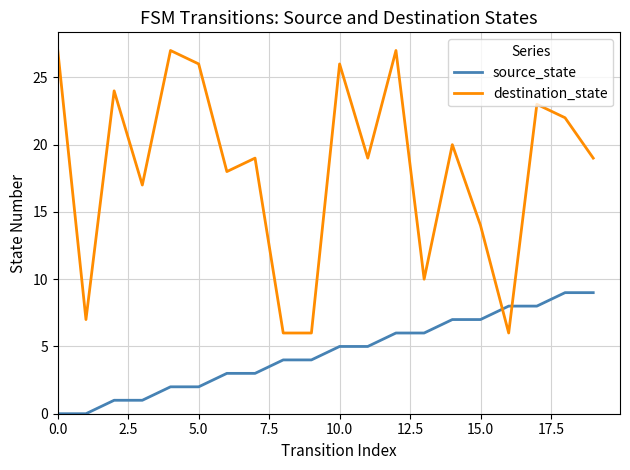

Which series has the widest spread of values?

destination_state